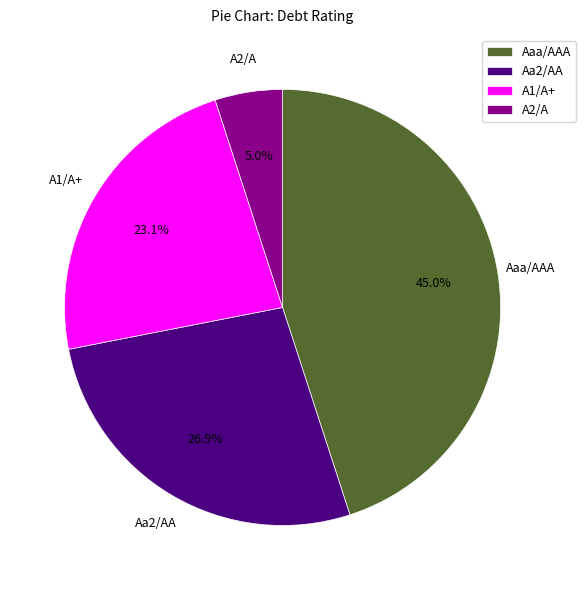

What is the smallest slice in the pie chart?

A2/A